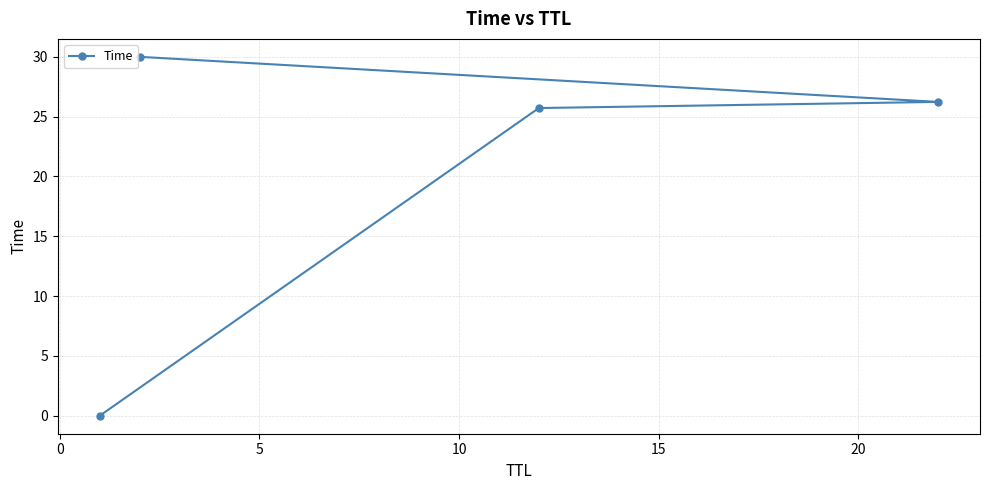

What is the sum of all values?

82.0